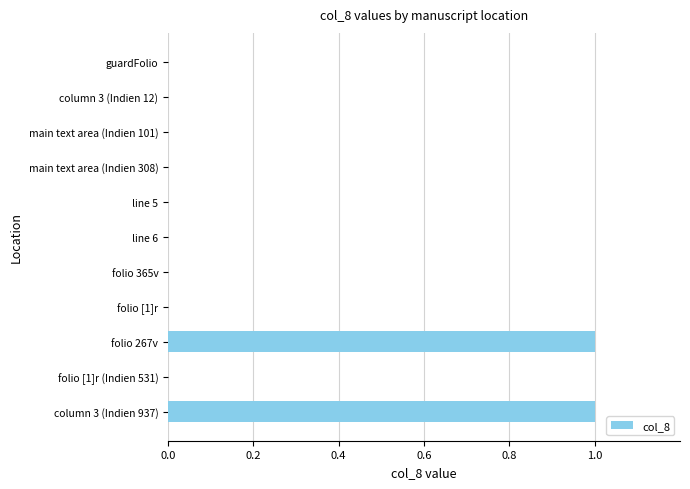

Is it true that the value at folio [1]r is 0?

True